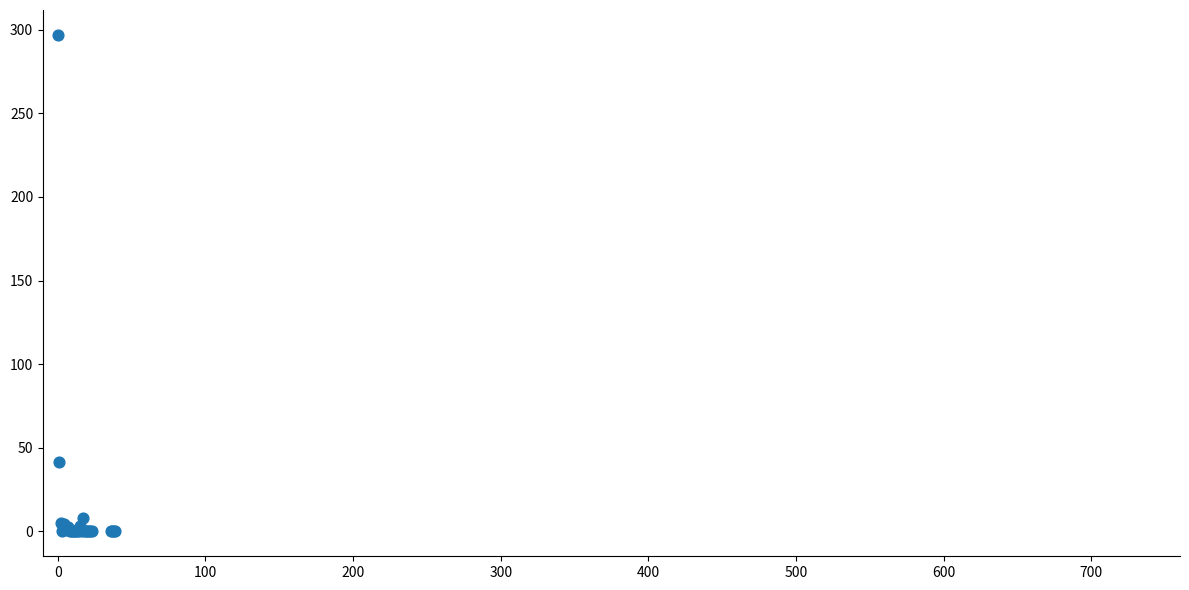

What Y value in the scatter plot is closest to 148?

41.8